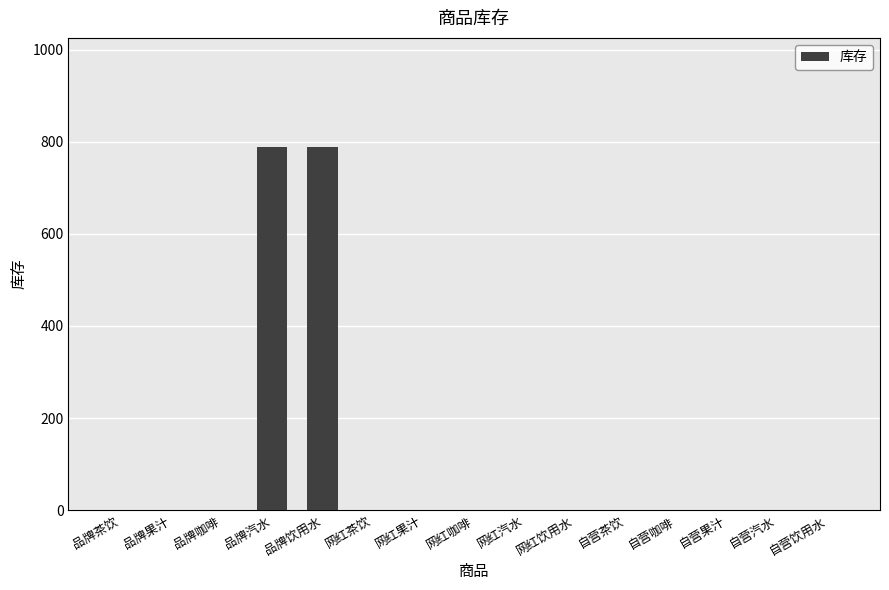

What is the greatest value displayed?

789